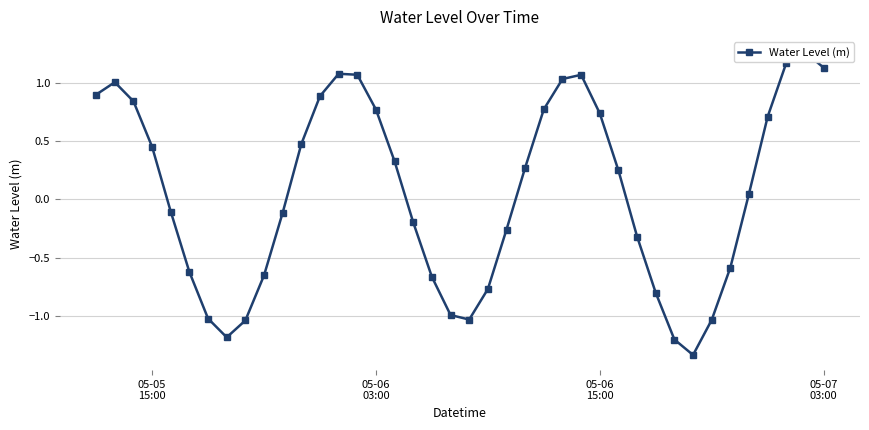

What is the smallest value displayed?

-1.3